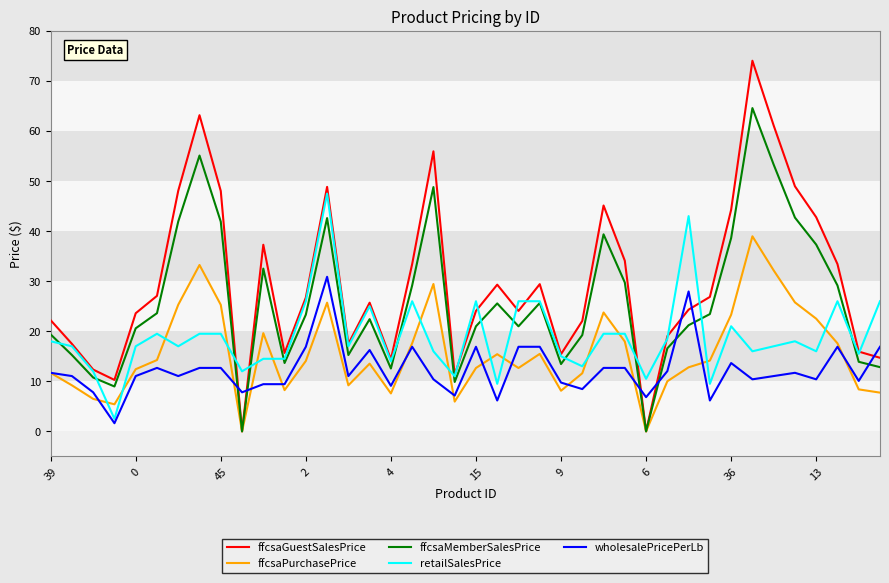

How many intersections are there between ffcsaMemberSalesPrice and wholesalePricePerLb?

7